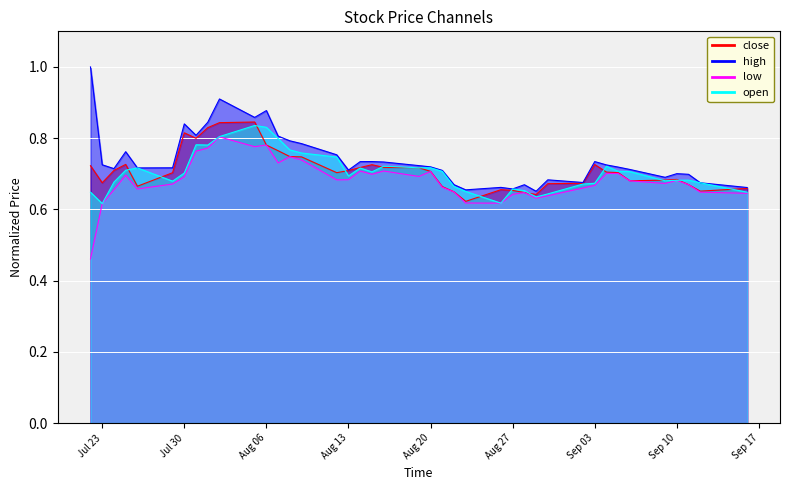

How many high values are between 0 and 1?

40